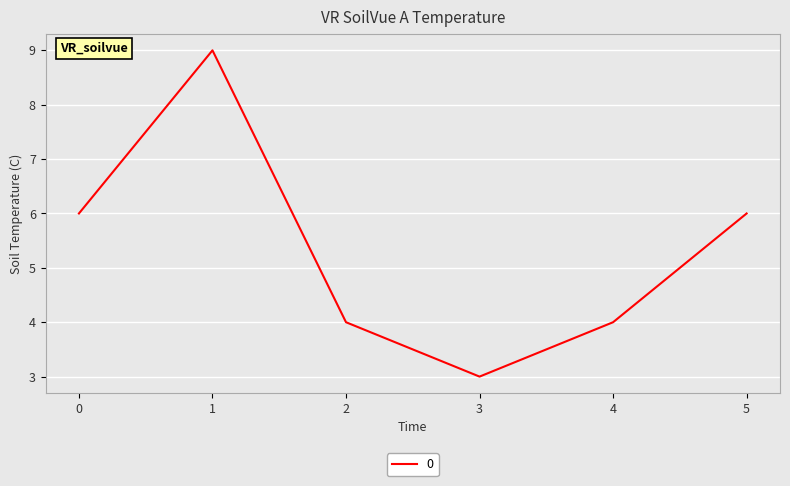

How many values are between 4 and 6?

4